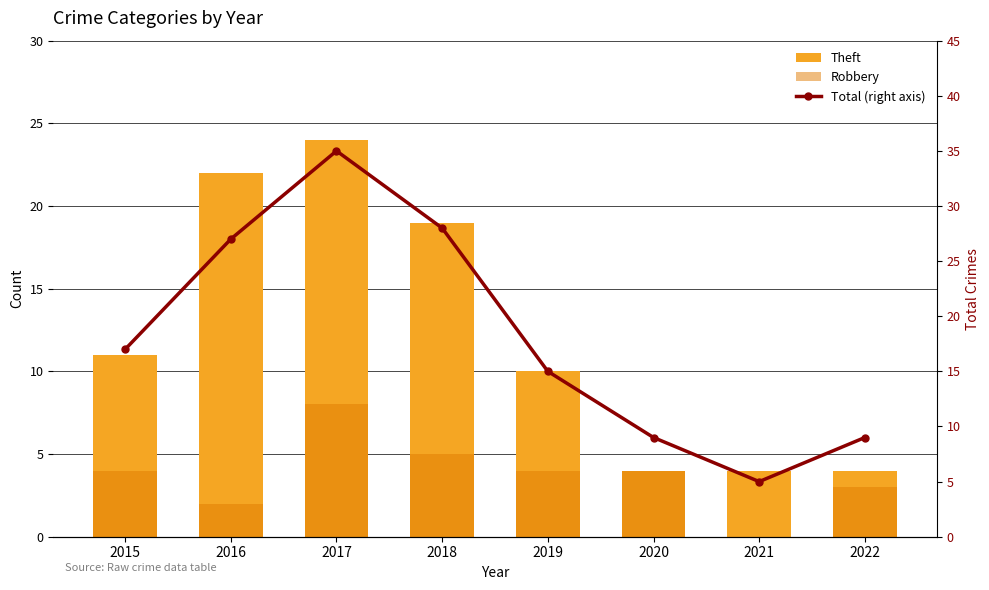

What is the difference between the highest and lowest values at 2021?

5